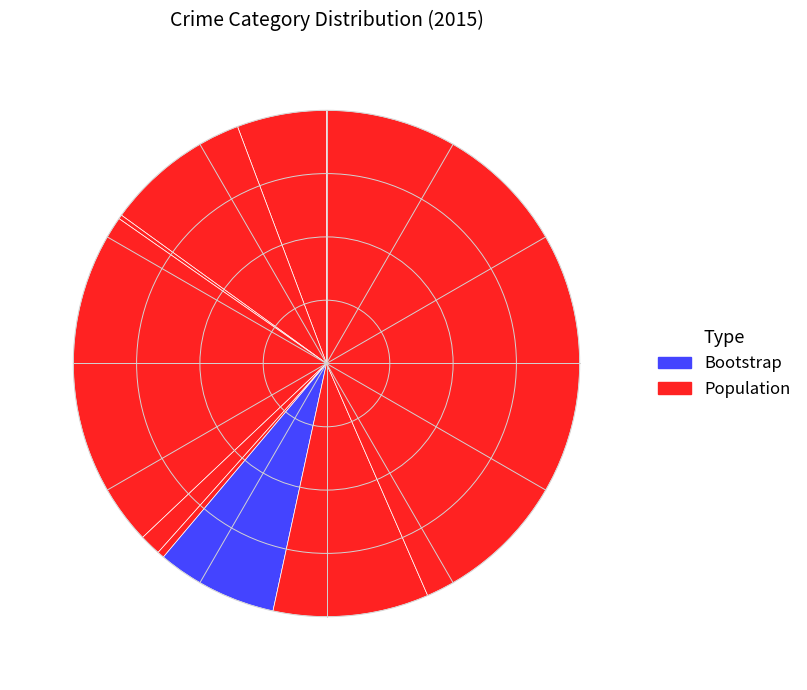

Count the number of slices in the pie.

9